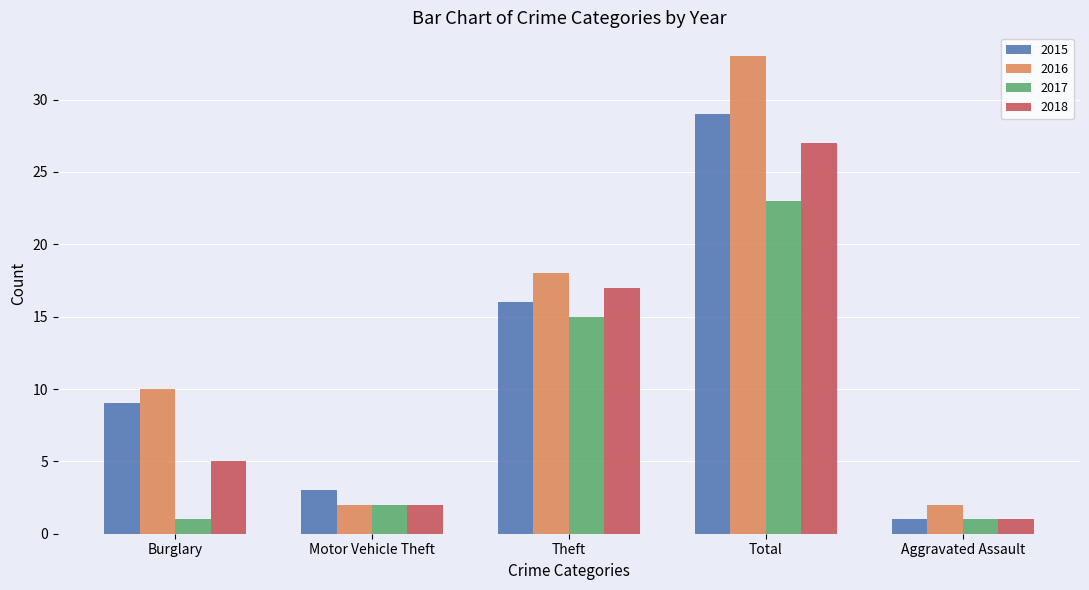

At which category does the chart reach its peak across all series?

Total